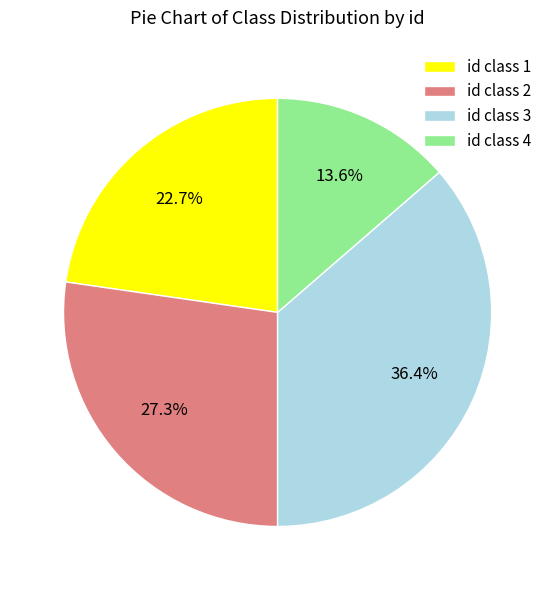

Do id class 4 and id class 2 together represent more than half of the pie?

No